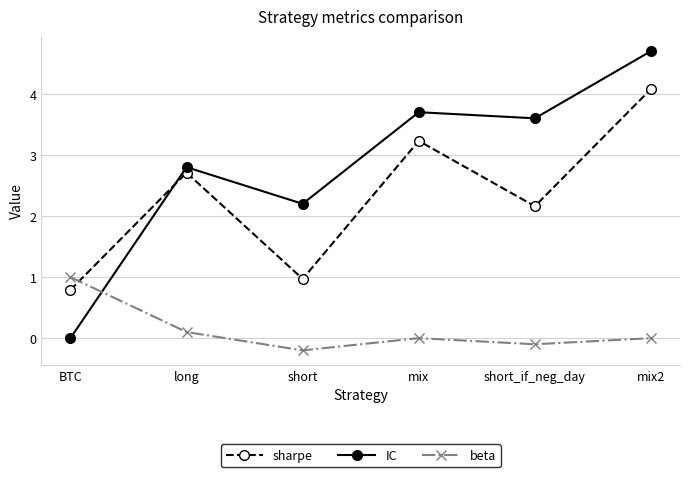

What is the label of the 6th point from the left?

mix2